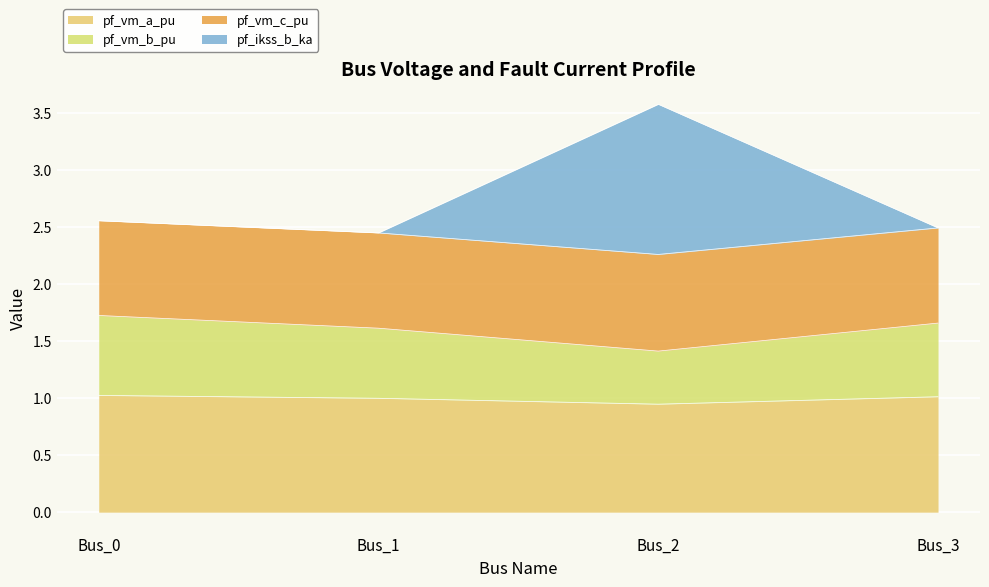

How many data points does each series have?

4